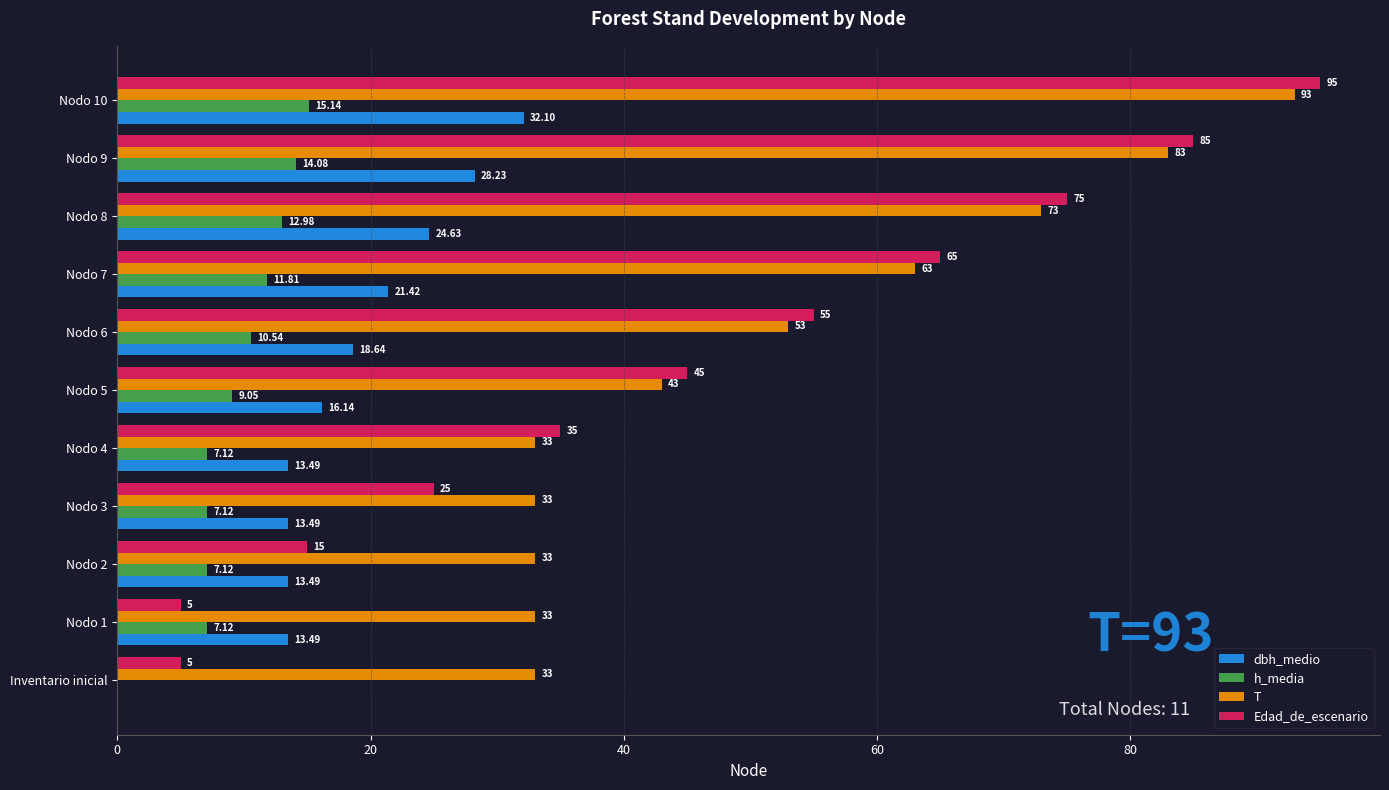

Which series has the largest total across all categories?

T